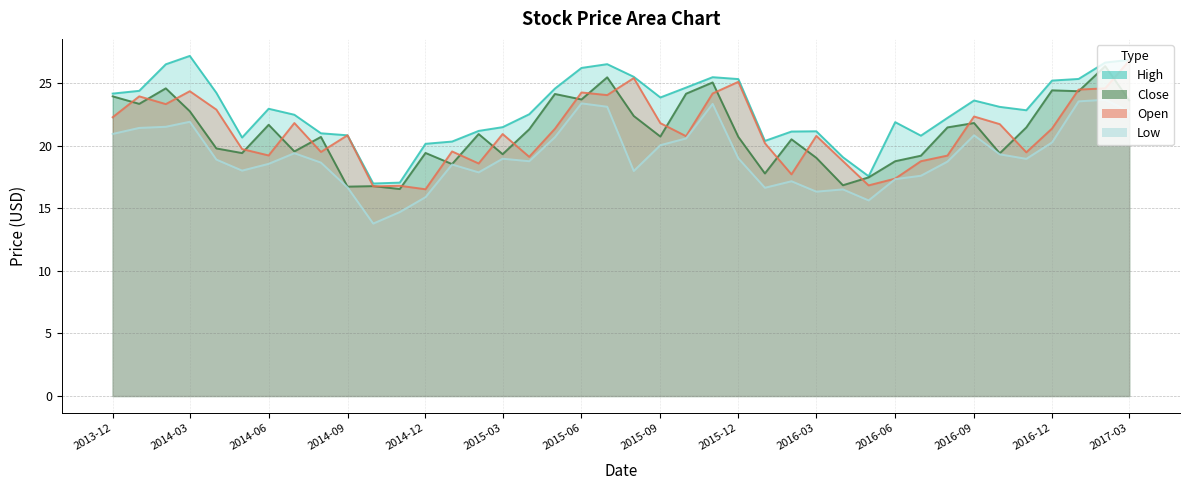

True or false: High and Low intersect in this chart.

False